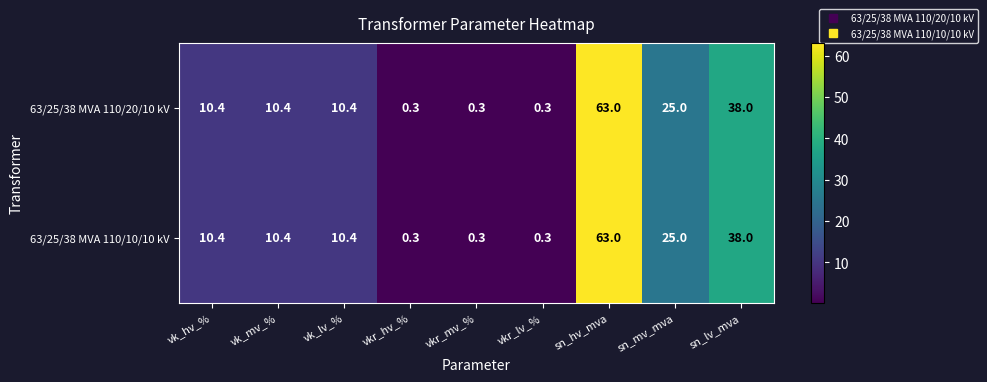

Reading left to right, list all the values displayed in this chart.

63/25/38 MVA 110/20/10 kV: vk_hv_%=10.4	vk_mv_%=10.4	vk_lv_%=10.4	vkr_hv_%=0.3	vkr_mv_%=0.3	vkr_lv_%=0.3	sn_hv_mva=63.0	sn_mv_mva=25.0	sn_lv_mva=38.0
63/25/38 MVA 110/10/10 kV: vk_hv_%=10.4	vk_mv_%=10.4	vk_lv_%=10.4	vkr_hv_%=0.3	vkr_mv_%=0.3	vkr_lv_%=0.3	sn_hv_mva=63.0	sn_mv_mva=25.0	sn_lv_mva=38.0